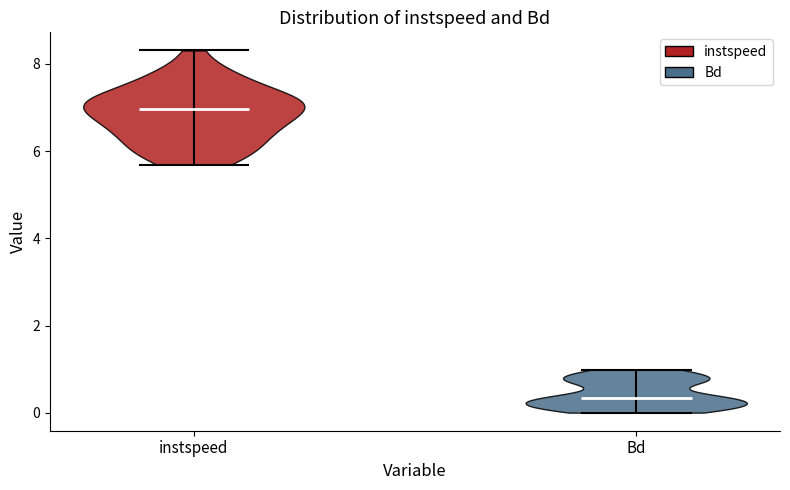

What is the lowest point the violin for instspeed reaches on the y-axis? The values are not printed on the chart, so give them approximately, as read against the axis.

5.6